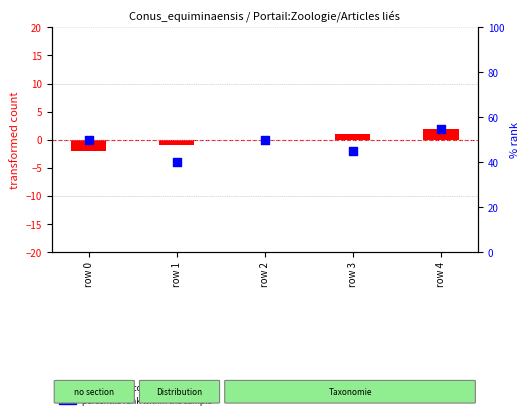

At how many categories does at least one series exceed 17?

5